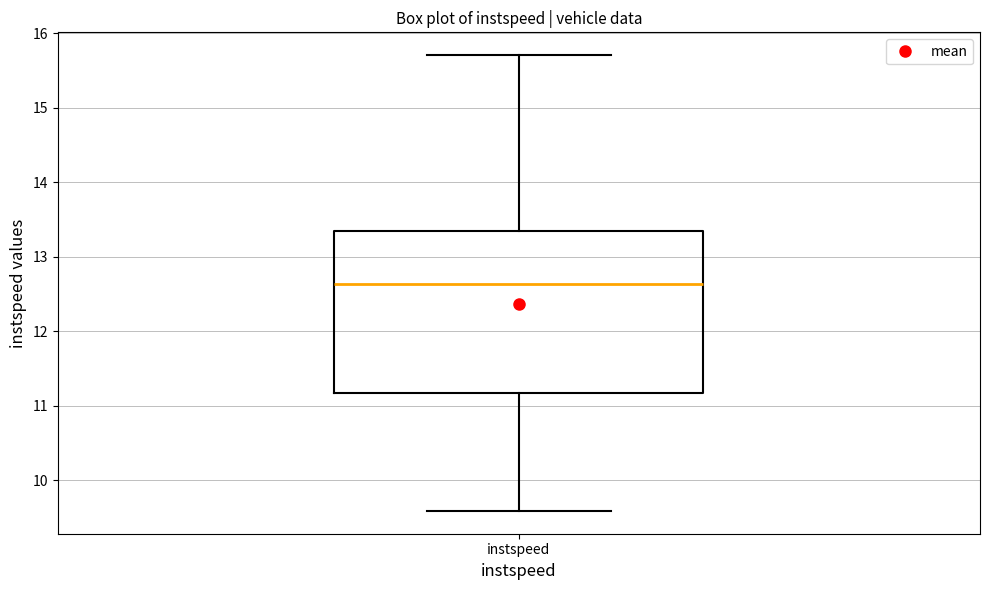

Read this box plot against the y-axis: the position of the median line, the range covered by the box, and the ends of both whiskers. The values are not printed on the chart, so give them approximately, as read against the axis.

median 12.6, box 11.2 to 13.3, whiskers 9.6 to 15.7